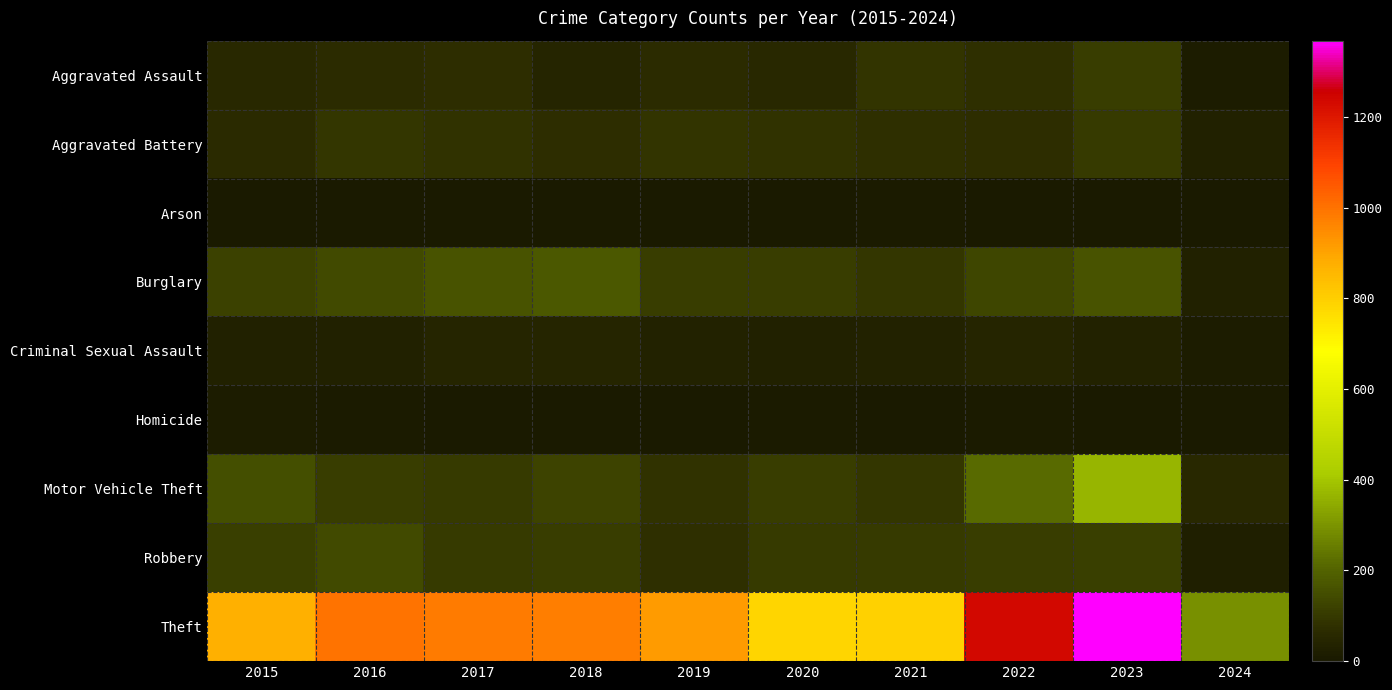

Rank the series by their maximum value, from lowest to highest.

Arson, Homicide, Criminal Sexual Assault, Aggravated Battery, Aggravated Assault, Robbery, Burglary, Motor Vehicle Theft, Theft